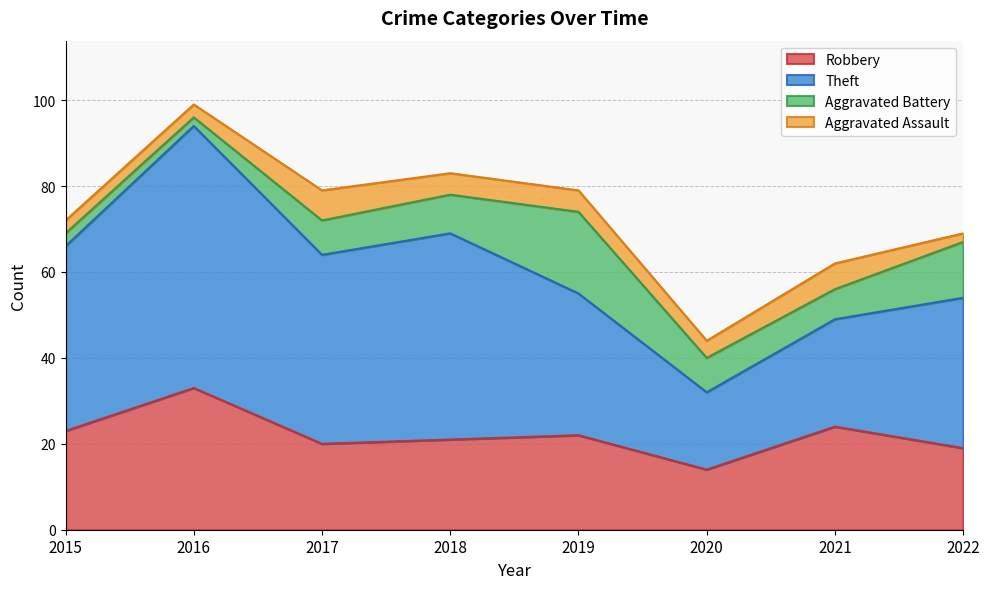

Read the Robbery value at 2021.

24